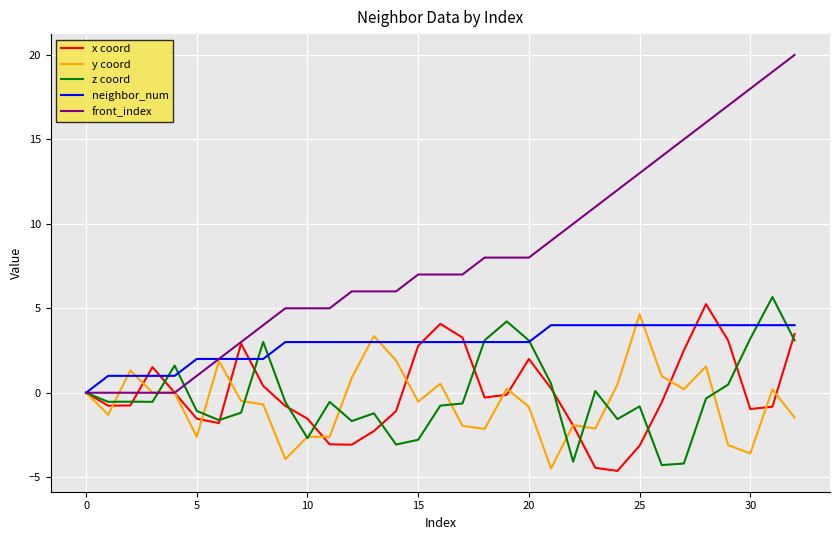

Rank the series by their maximum value, from highest to lowest.

front_index, z coord, x coord, y coord, neighbor_num